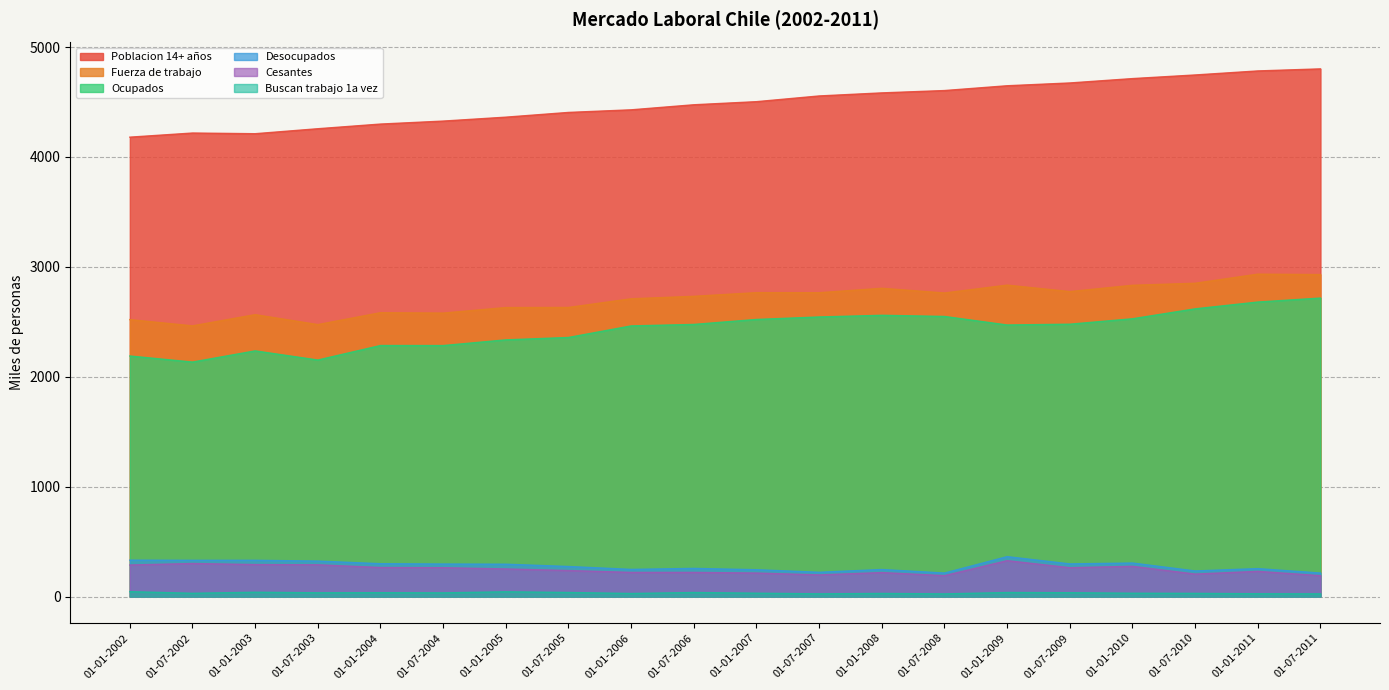

The value of Cesantes at 01-07-2002 is 397.8. True or false?

False